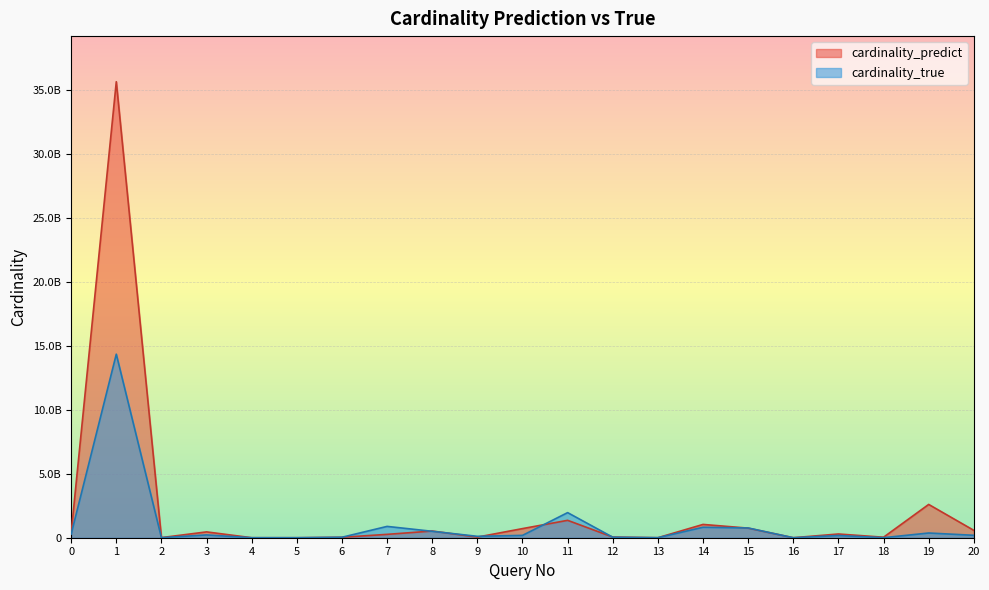

How many values in the cardinality_true series are below 182347075?

10